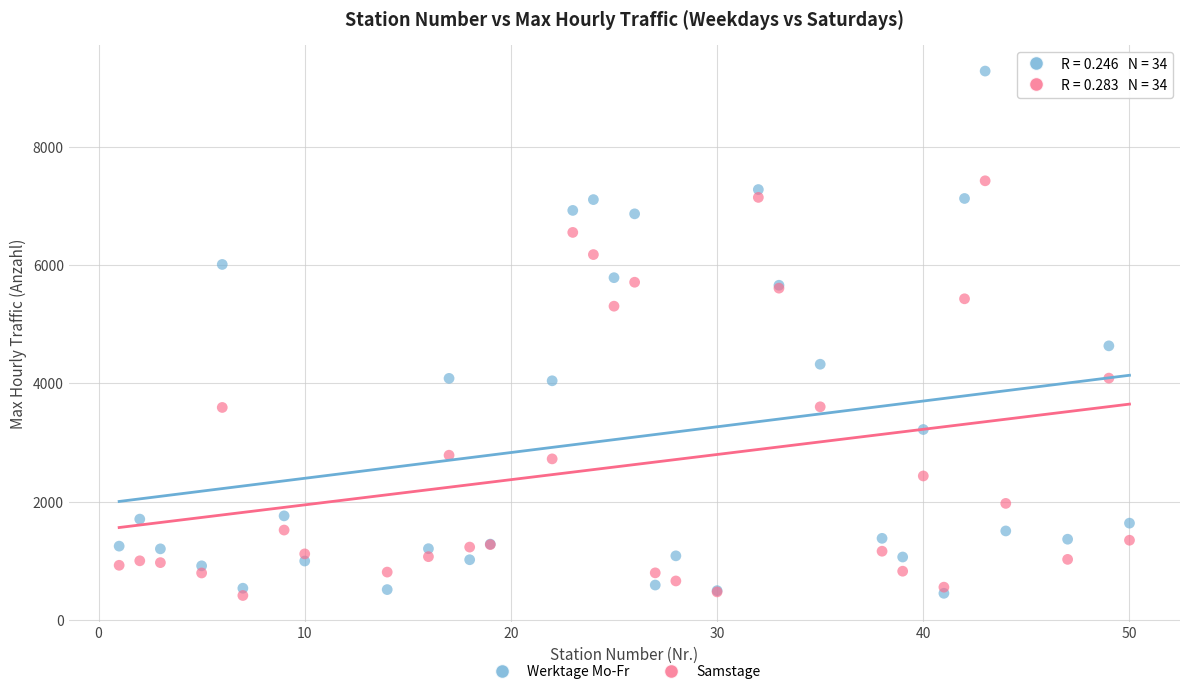

What are all the series names shown in the legend?

Werktage Mo-Fr, Samstage